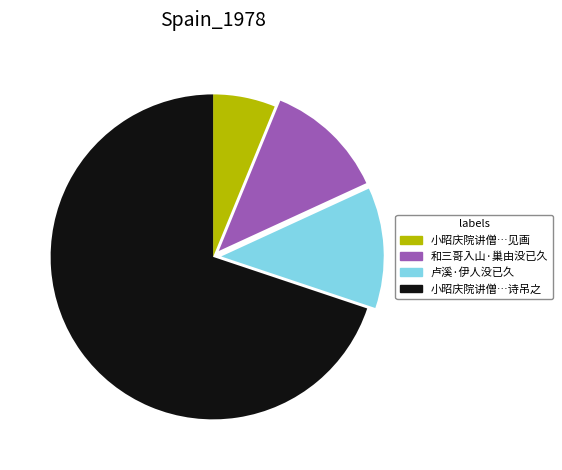

Which category has the smallest portion of the pie?

小昭庆院讲僧…见画